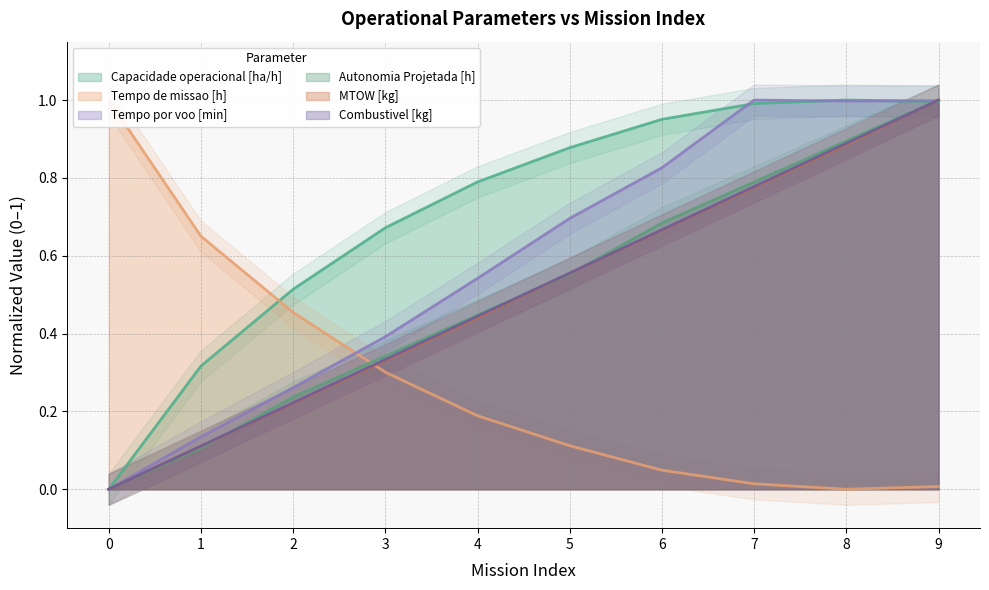

At which label is Tempo de missao [h] closest to 0?

8